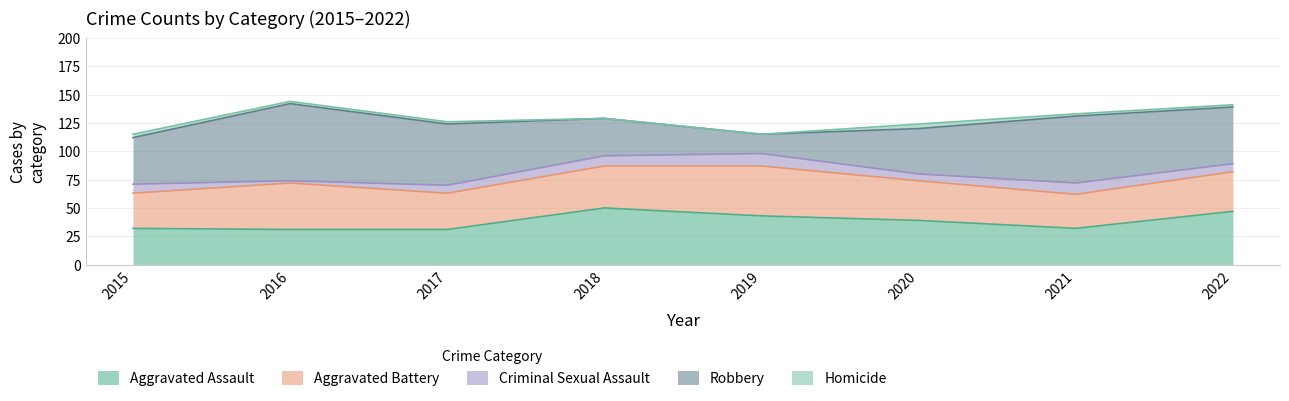

List the labels in order of Criminal Sexual Assault value, largest first.

2019, 2021, 2018, 2015, 2017, 2022, 2020, 2016